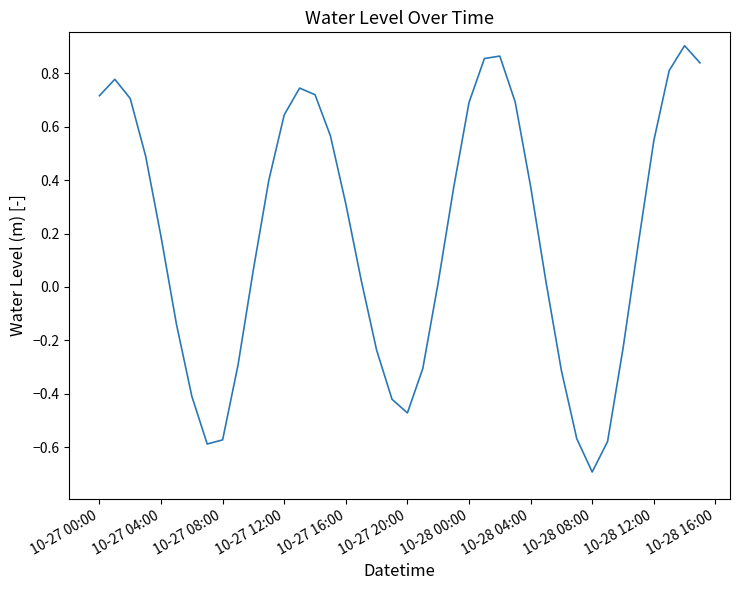

What is the difference between the maximum and minimum values?

1.6